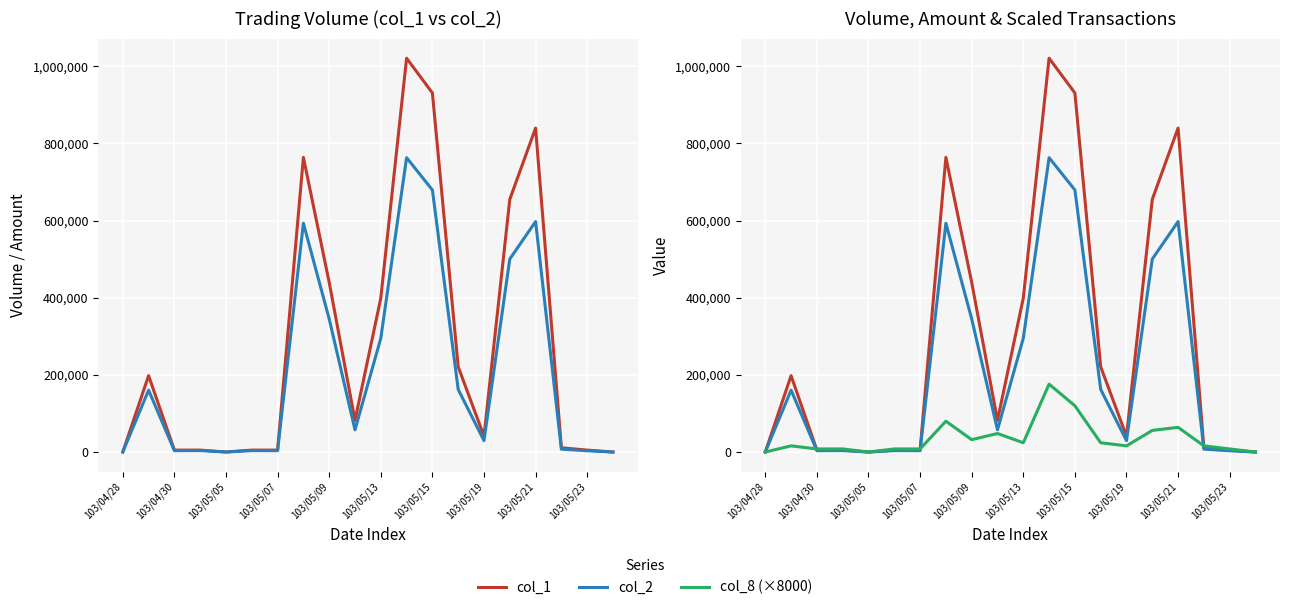

What is the maximum value for col_8 (×8000)?

176000